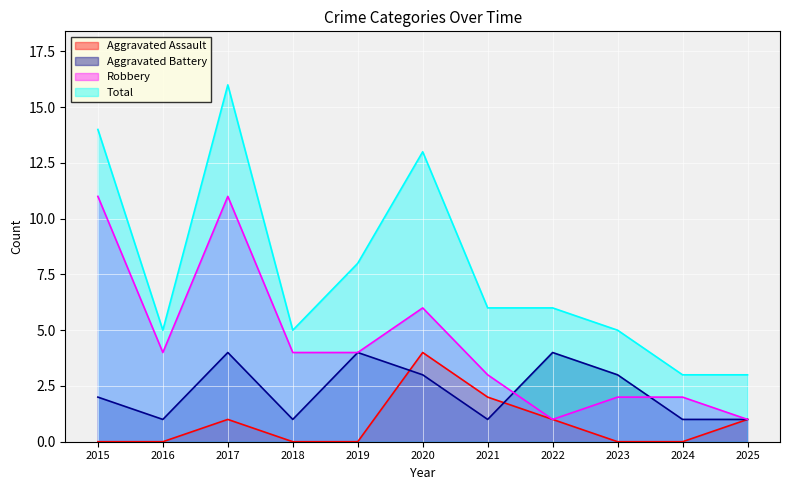

Where is Aggravated Assault nearest to the value 2?

2021